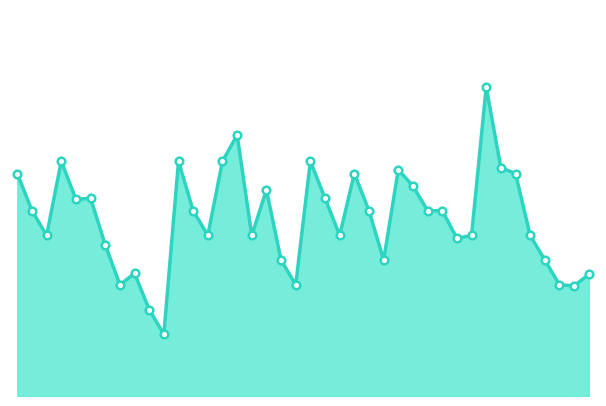

At which category is the sum across all series the highest?

32